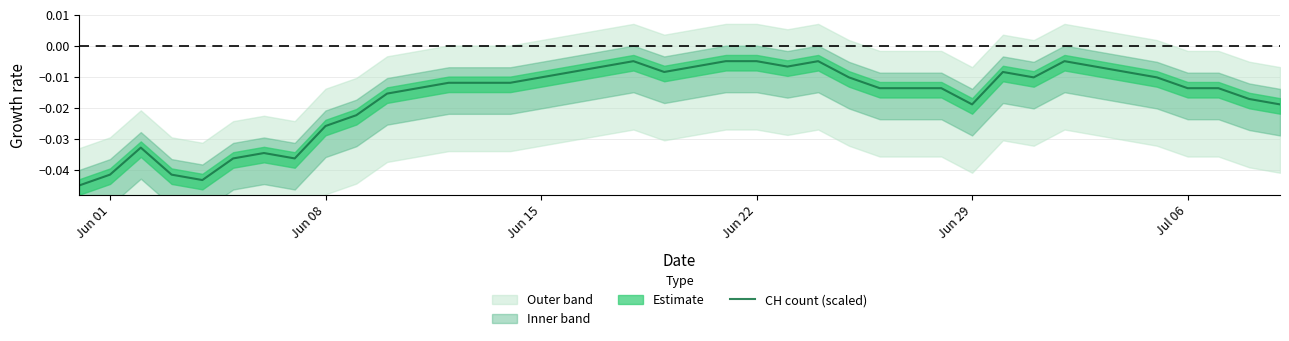

How many data points does each series have?

40